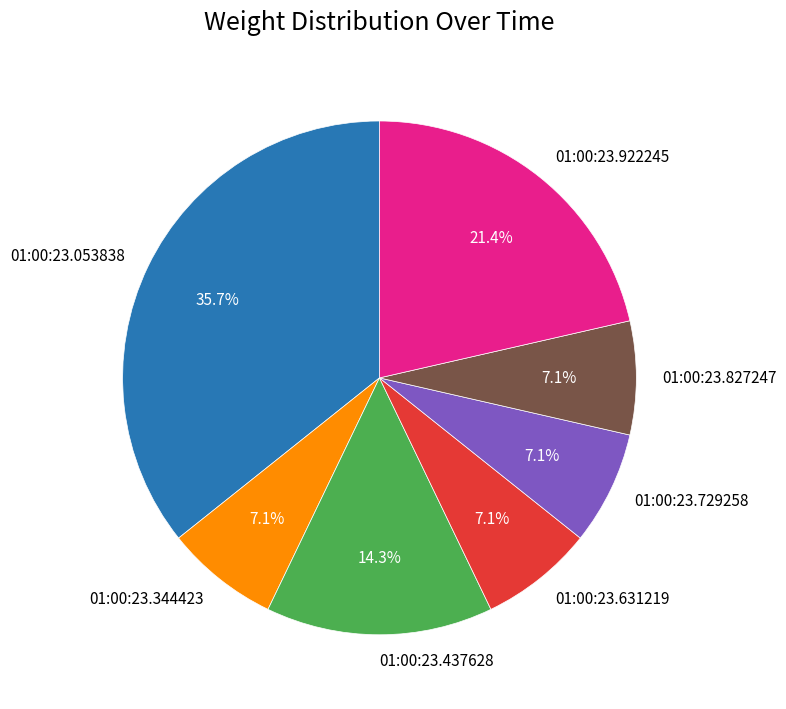

What percentage is the 01:00:23.729258 slice, to the nearest percent?

7%